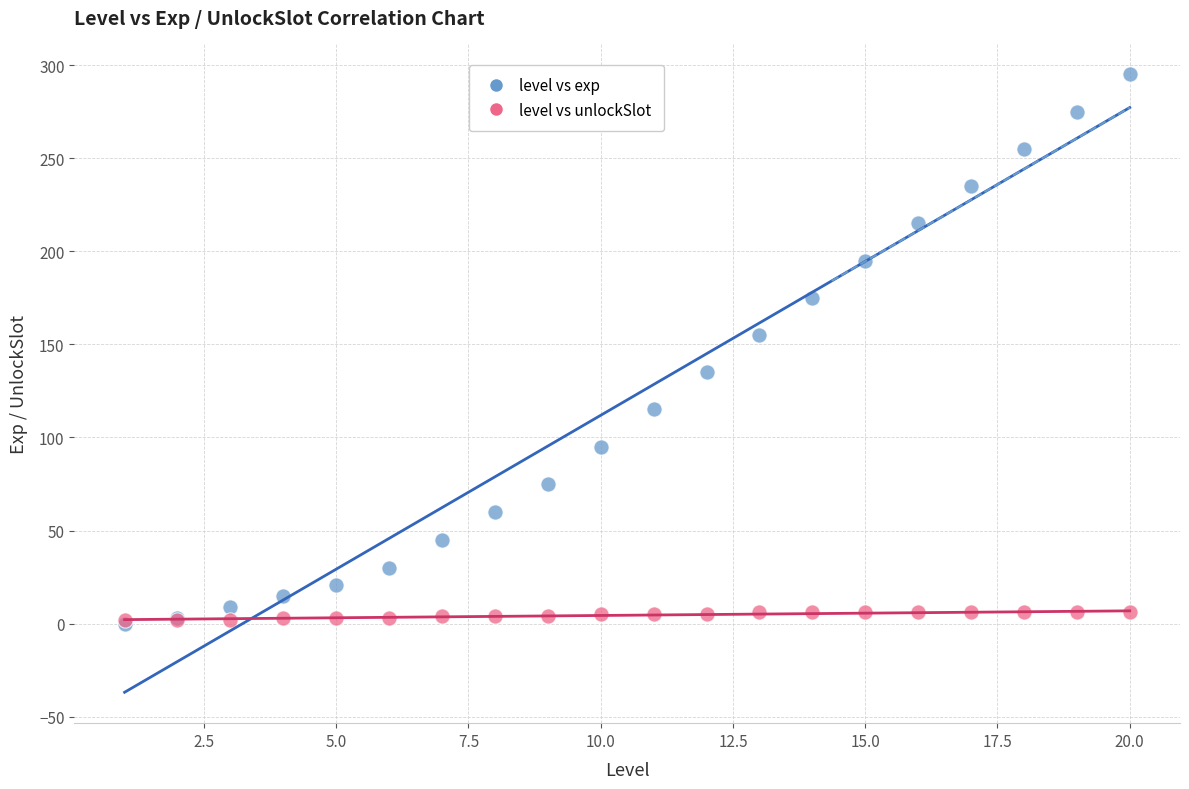

What are all the series names shown in the legend?

level vs exp, level vs unlockSlot